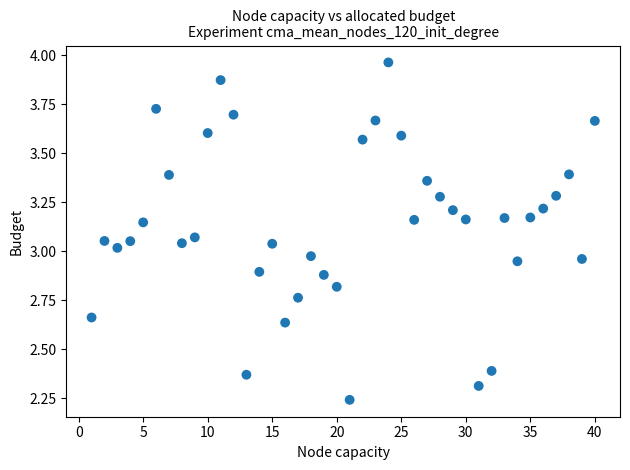

What is the range of X values (max minus min)?

39.0